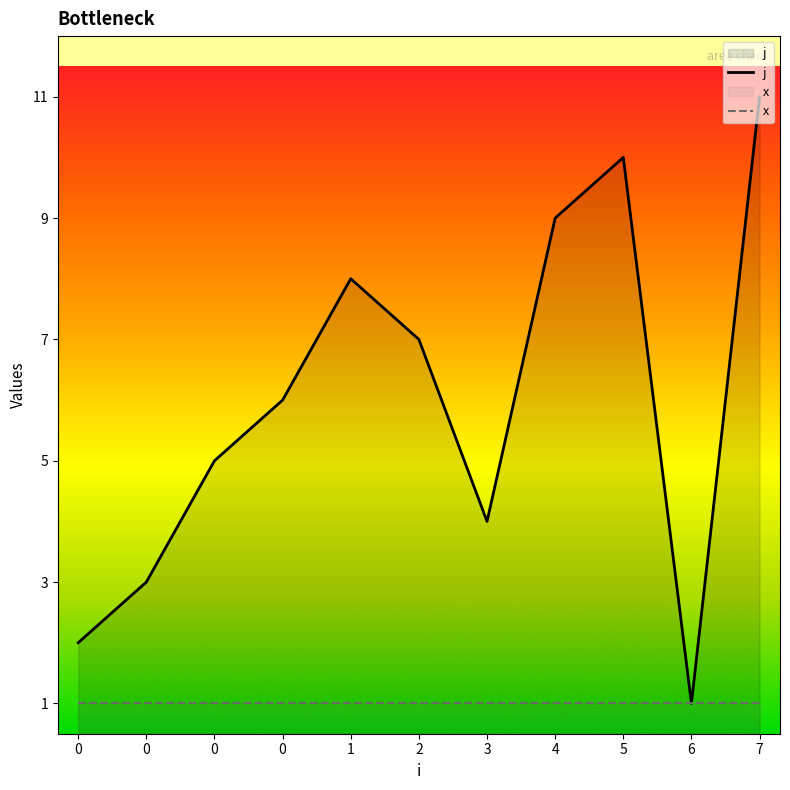

Which category has the highest value in the j series?

7